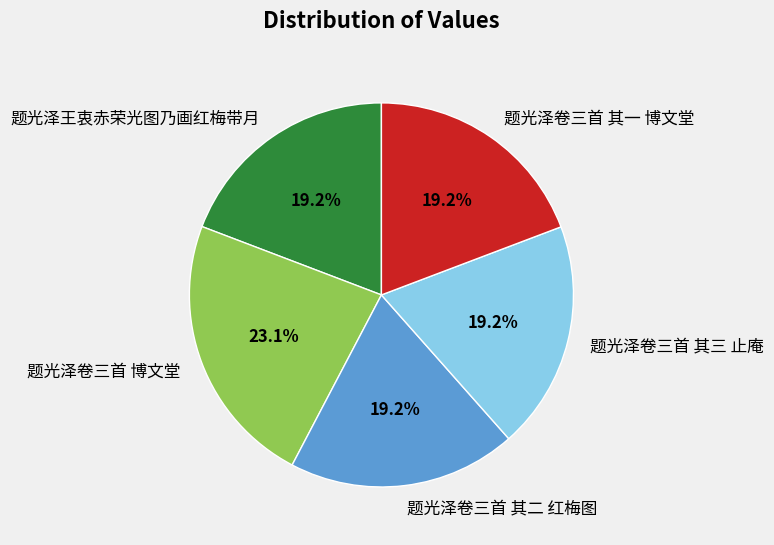

How many slices are in this pie chart?

5